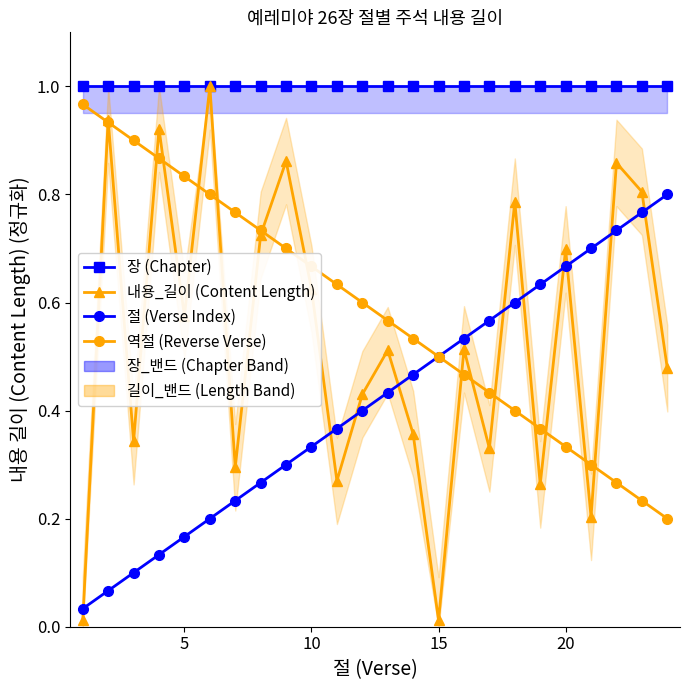

How many interior local peaks does the 내용_길이 (Content Length) series have?

9